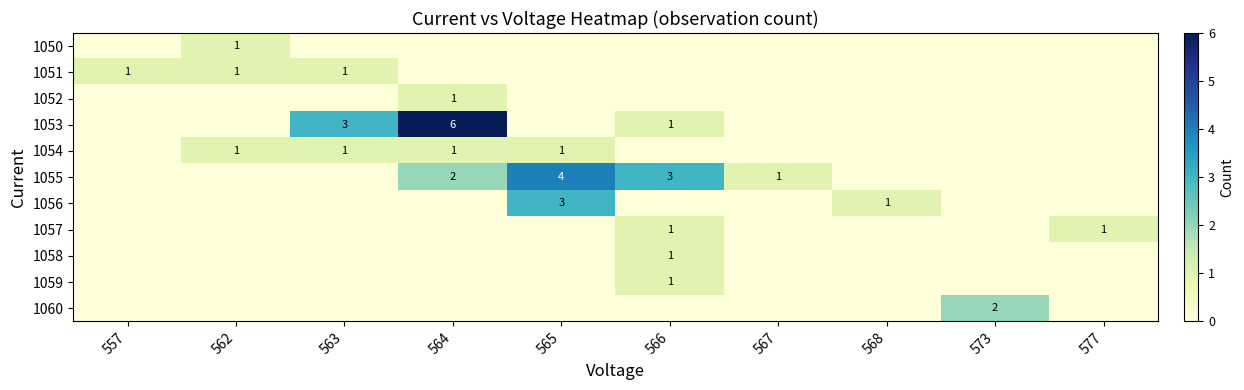

The 1051 series shows 2 at 557. True or false?

False